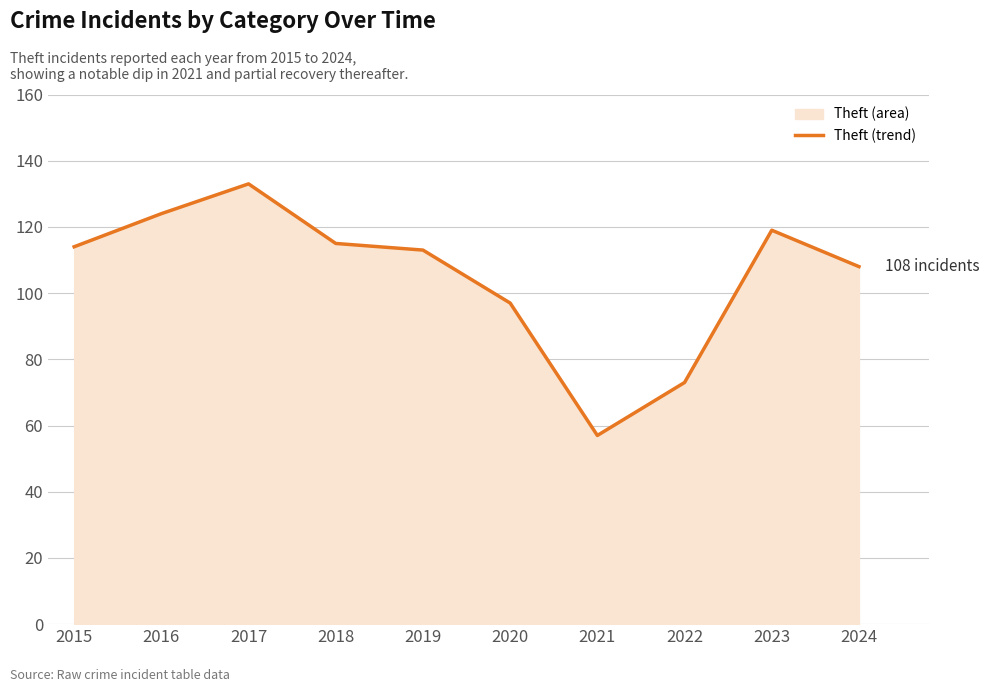

What is the difference between the maximum and minimum values?

76